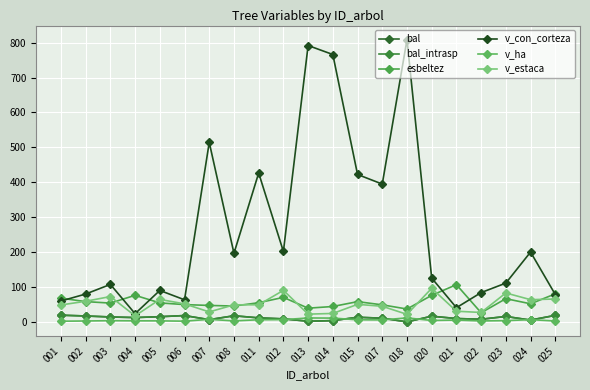

Where is the first local minimum for v_estaca?

004